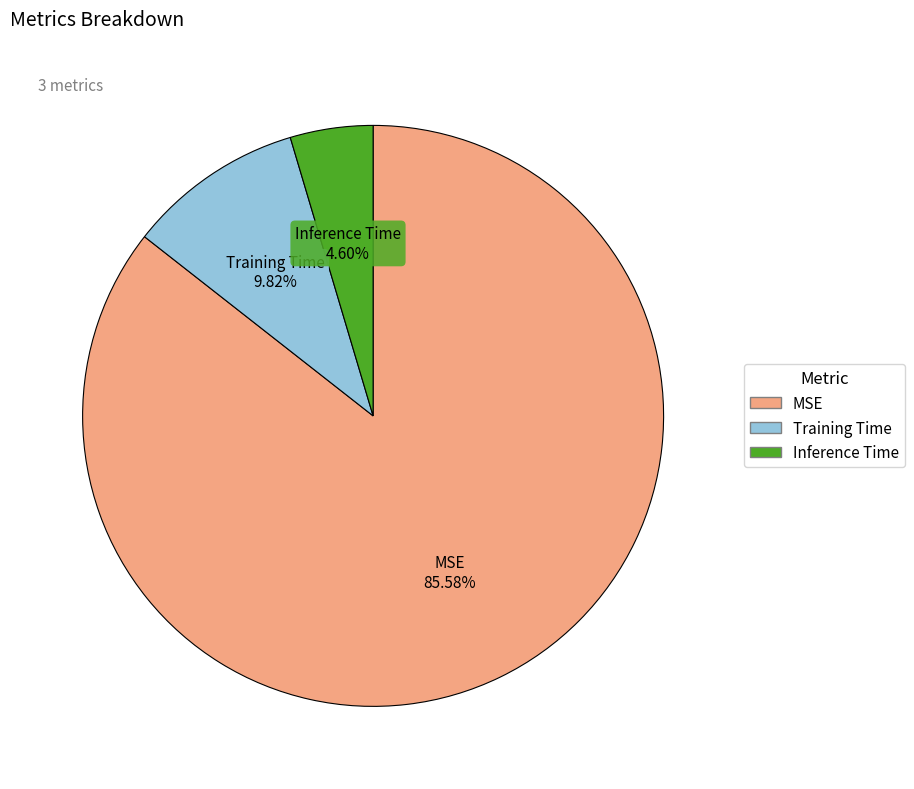

Is it true that MSE is 76% of the pie?

False